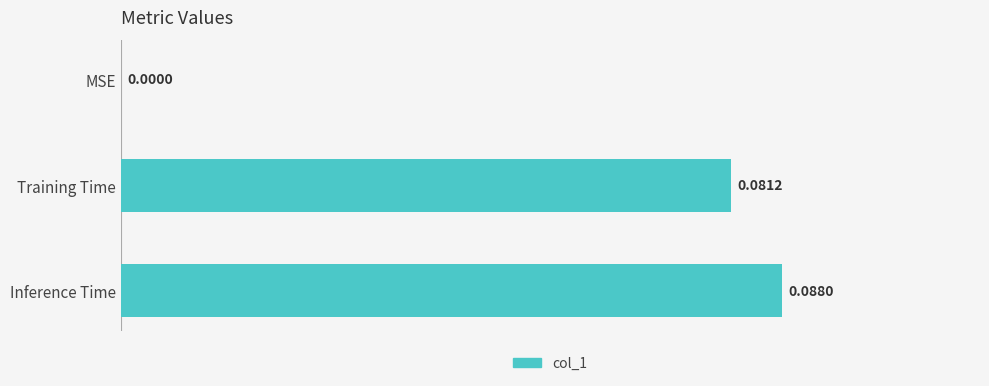

Between MSE and Inference Time, which is larger?

Inference Time